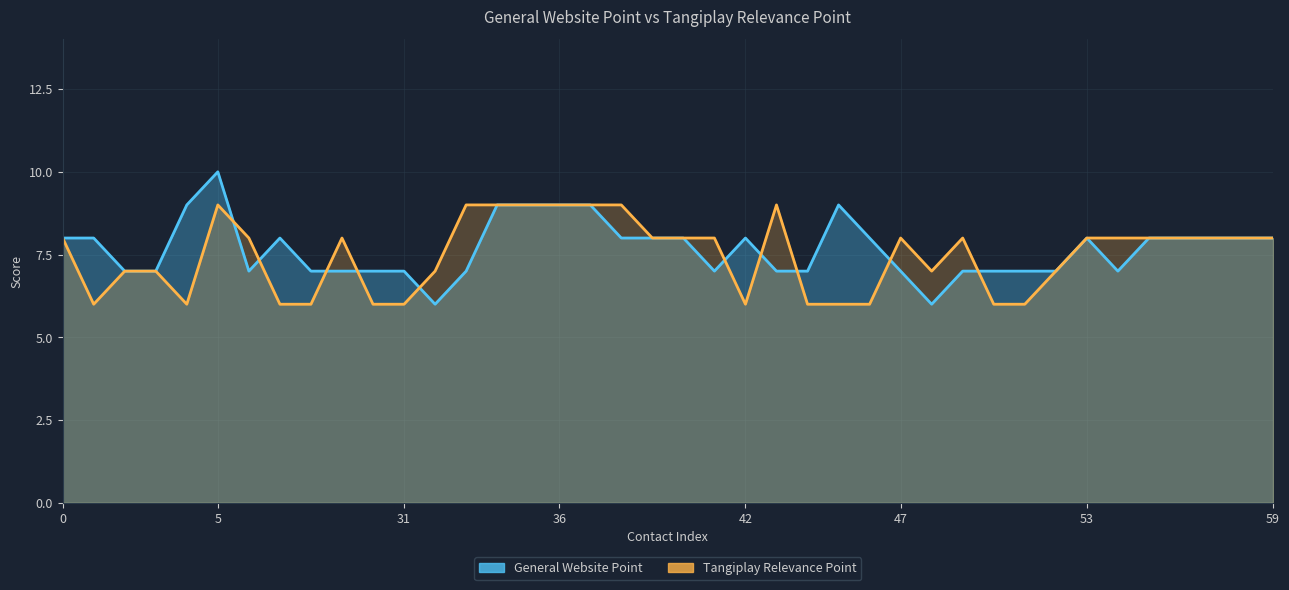

Is it true that Tangiplay Relevance Point equals 8 at 53?

True